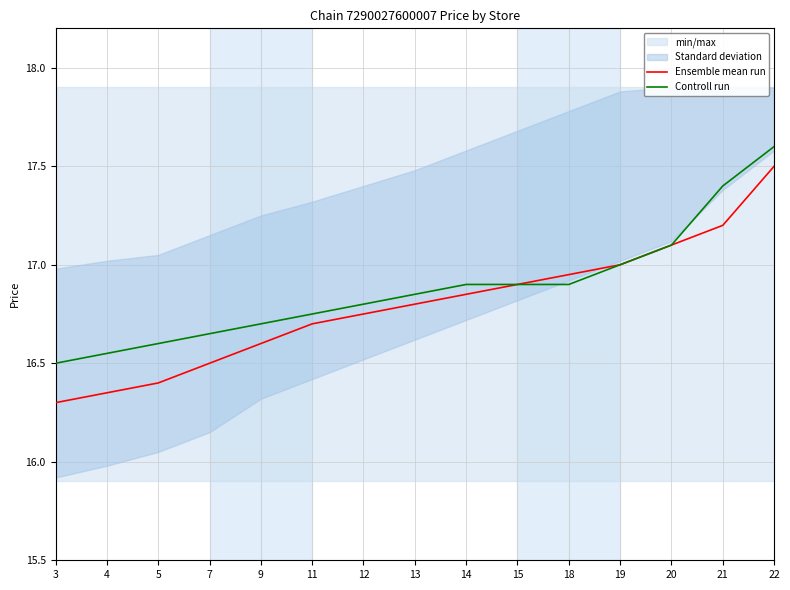

Reading left to right, extract all data points from this chart.

Ensemble mean run: 16.3	16.4	16.4	16.5	16.6	16.7	16.8	16.8	16.9	16.9	16.9	17.0	17.1	17.2	17.5
Controll run: 16.5	16.6	16.6	16.6	16.7	16.8	16.8	16.9	16.9	16.9	16.9	17.0	17.1	17.4	17.6